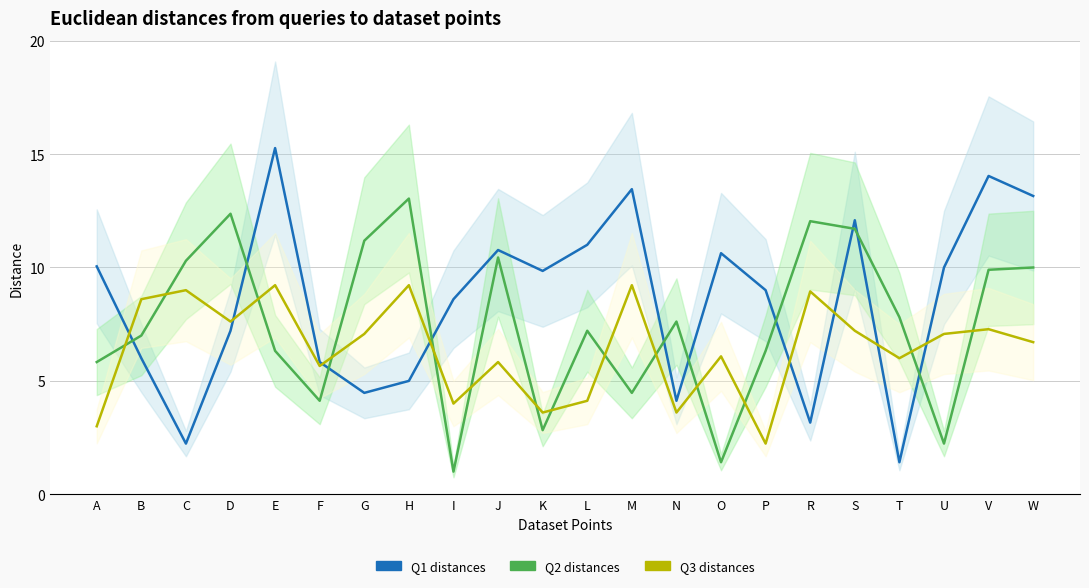

Is it true that Q1 distances equals 1.0 at R?

False